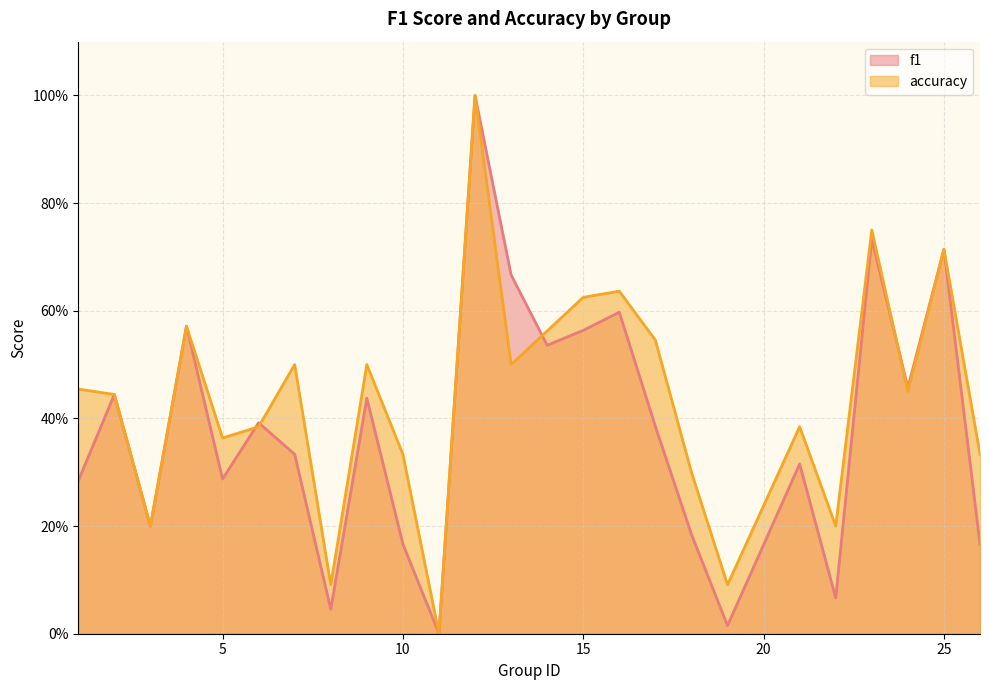

What is the maximum value shown in the chart?

1.0